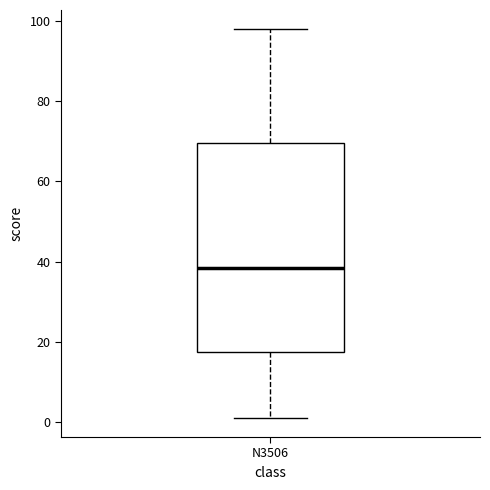

Transcribe this box plot: give where the median line is, the range the box spans, and where the two whiskers end, as read against the y-axis. The values are not printed on the chart, so give them approximately, as read against the axis.

median 38, box 18 to 70, whiskers 2 to 98